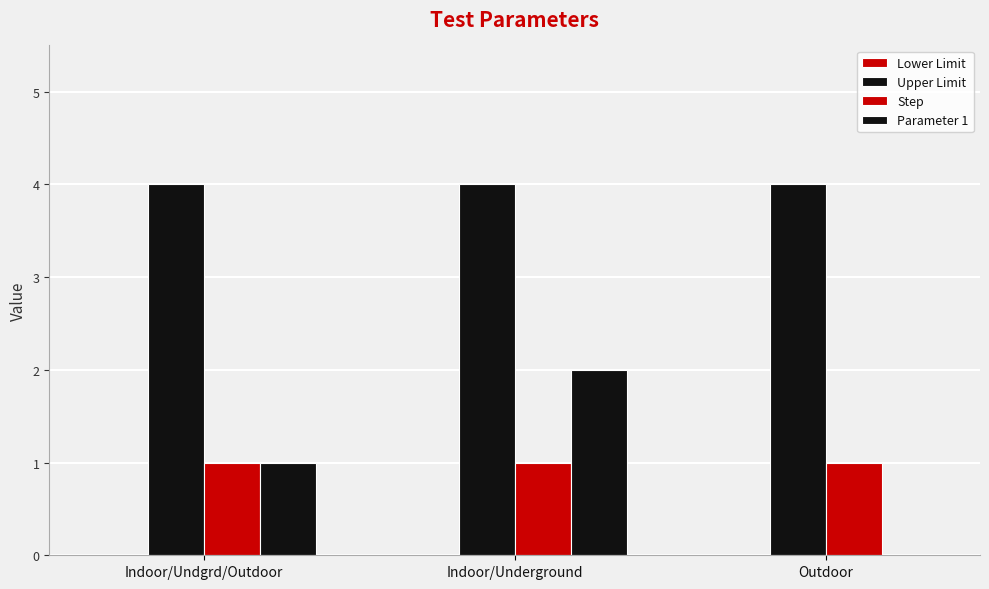

At how many categories does at least one series exceed 1?

3